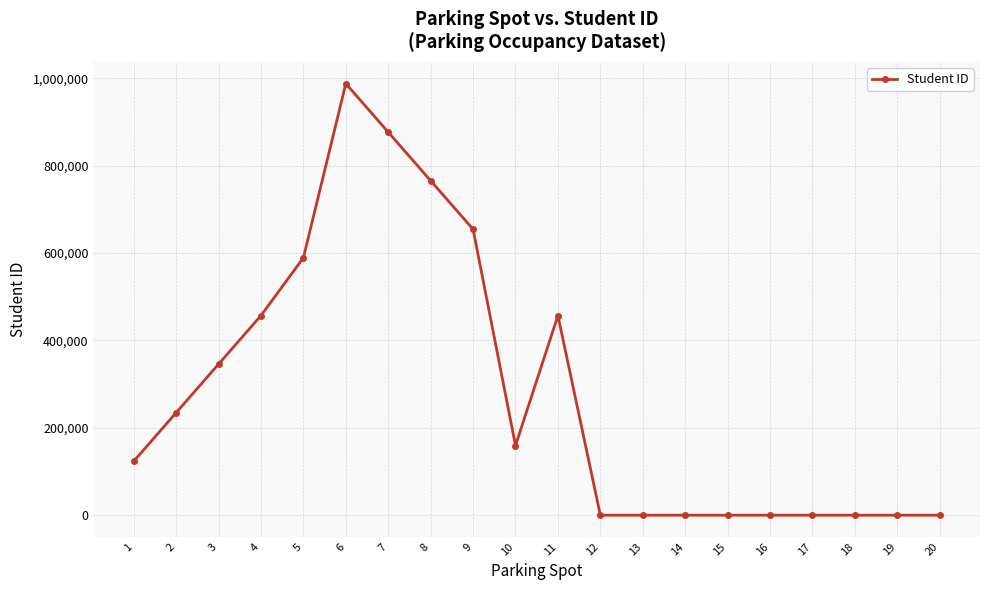

What is the greatest value displayed?

987654